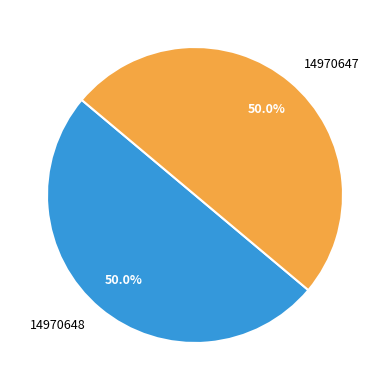

Is the sum of 14970647 and 14970648 greater than half?

Yes